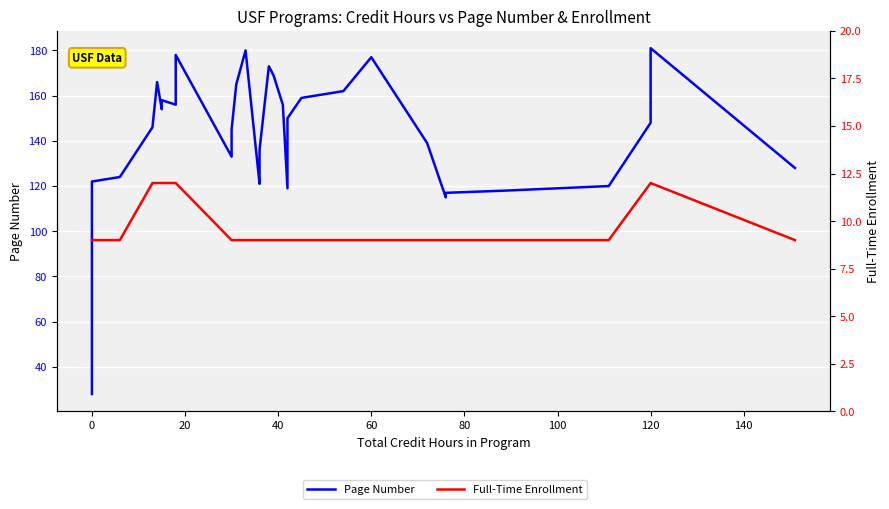

Is the value of Page Number at 20 greater than the value of Full-Time Enrollment at 120?

Yes